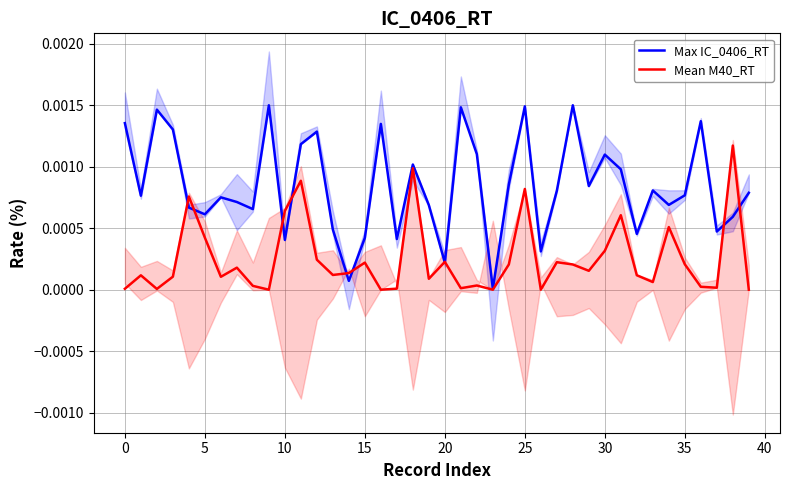

Which series has the largest total across all categories?

Max IC_0406_RT